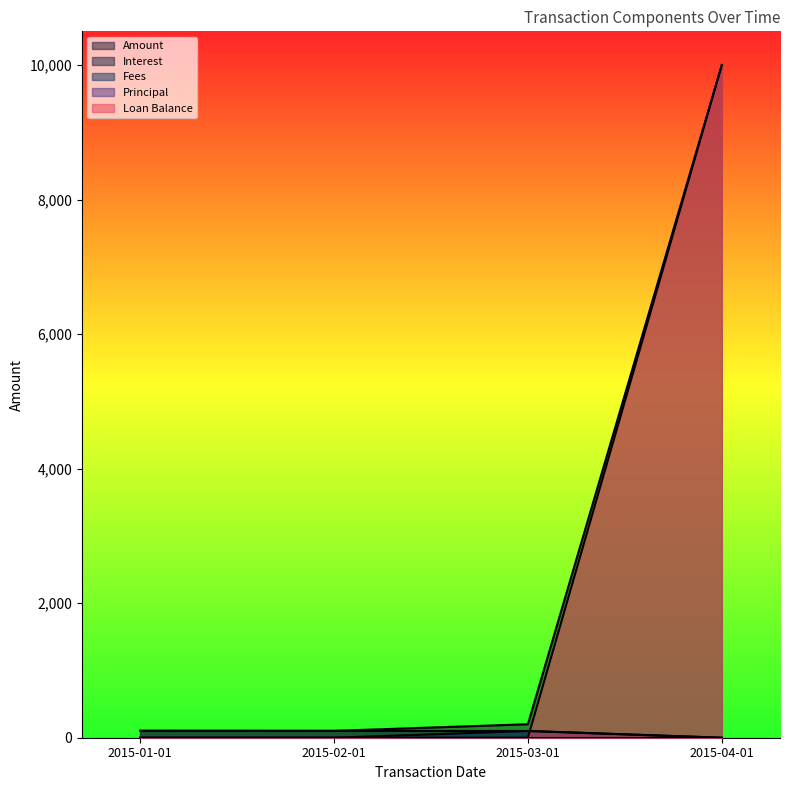

At which category is the sum across all series the highest?

2015-04-01